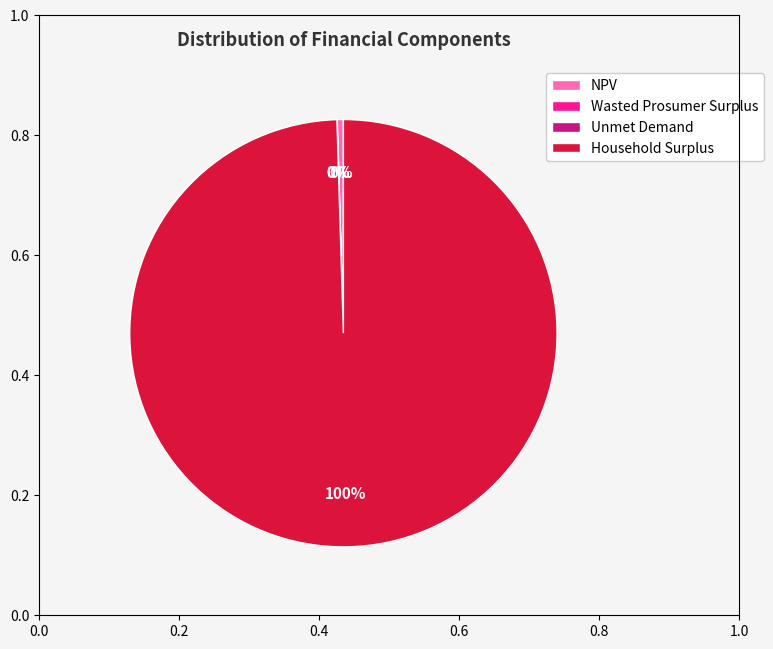

To the nearest percent, what portion does Household Surplus represent?

100%